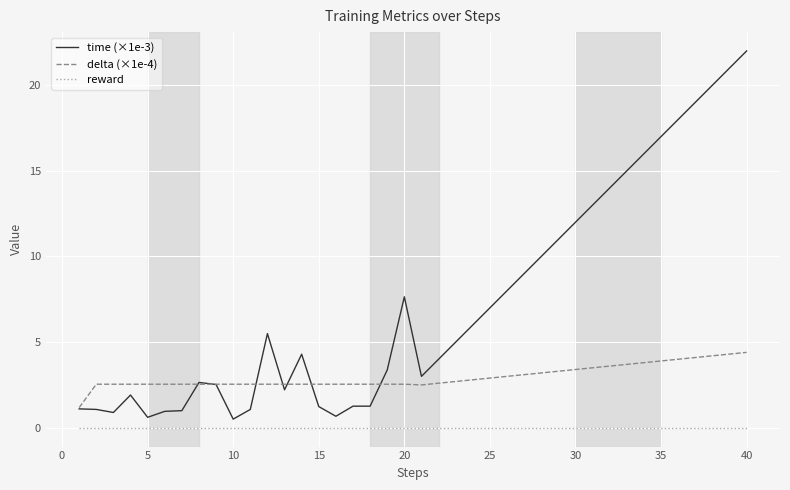

List the series in order of their peak value, highest first.

time (×1e-3), delta (×1e-4), reward